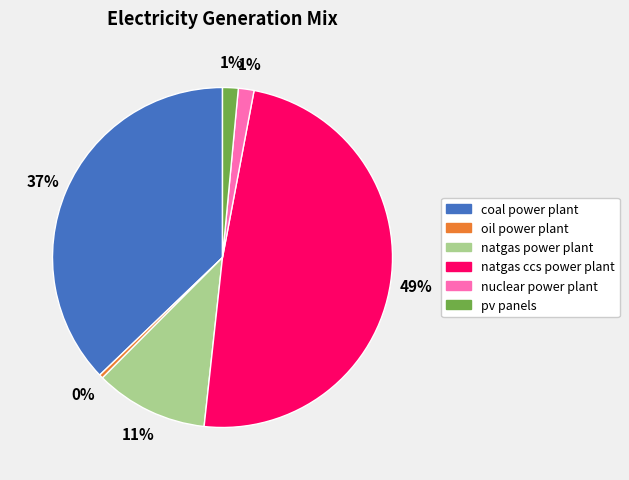

What percentage is the natgas ccs power plant slice, to the nearest percent?

49%